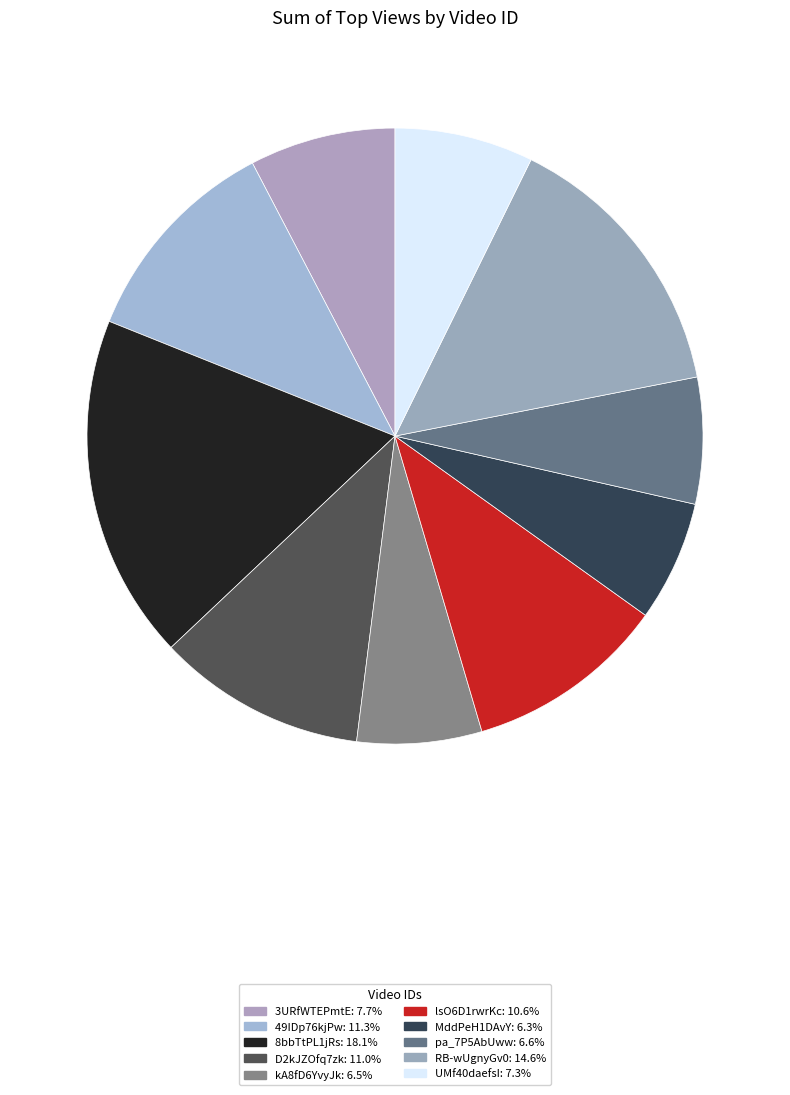

To the nearest percent, what portion does pa_7P5AbUww represent?

7%